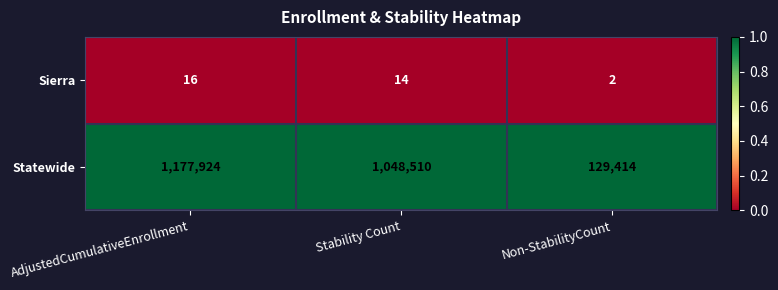

Rank the series by their average value, from highest to lowest.

Statewide, Sierra